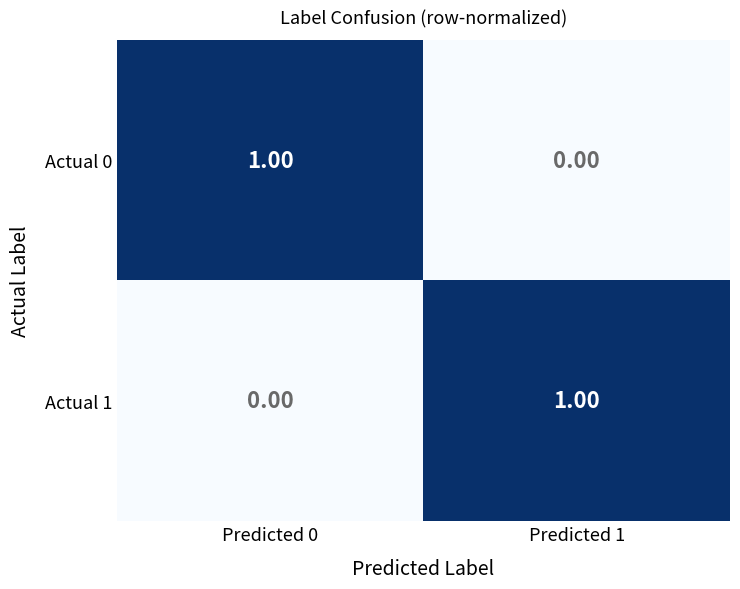

At Predicted 0, list the series in order from smallest to largest.

Actual 1, Actual 0